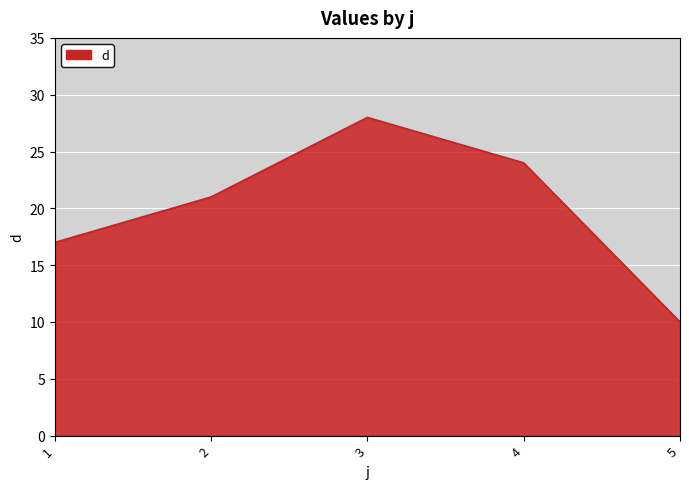

Rank the categories by value from highest to lowest.

3, 4, 2, 1, 5